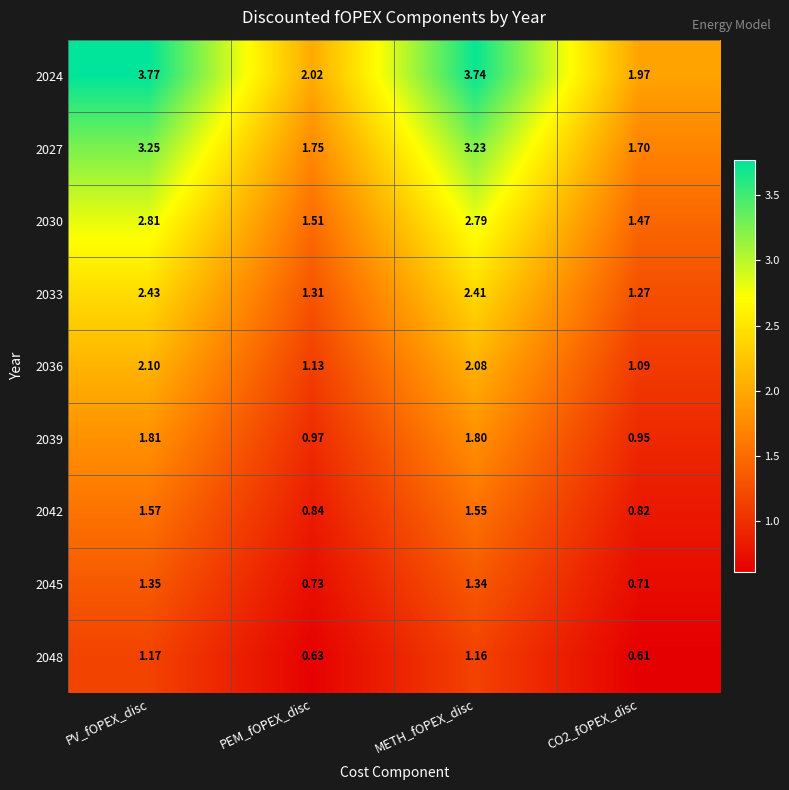

Which category has the highest value across all series?

PV_fOPEX_disc